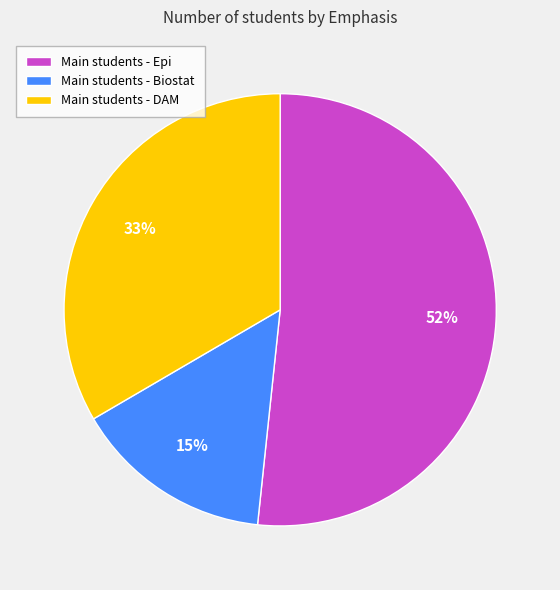

To the nearest percent, what is the average slice percentage?

33%